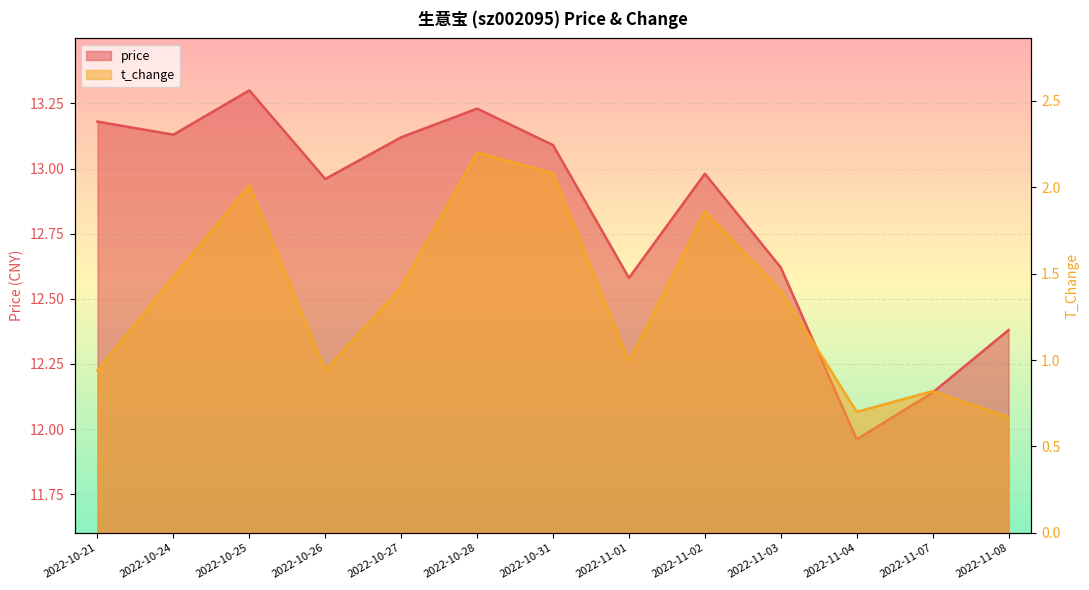

Rank the series by their maximum value, from highest to lowest.

price, t_change